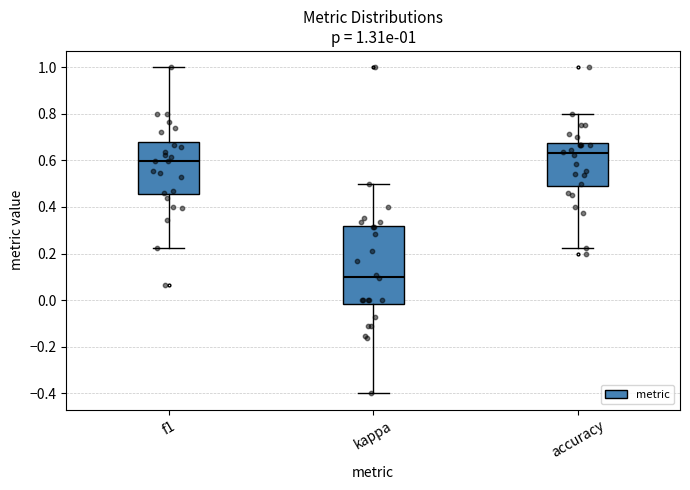

Which box is the tallest, from its lower edge to its upper edge?

kappa